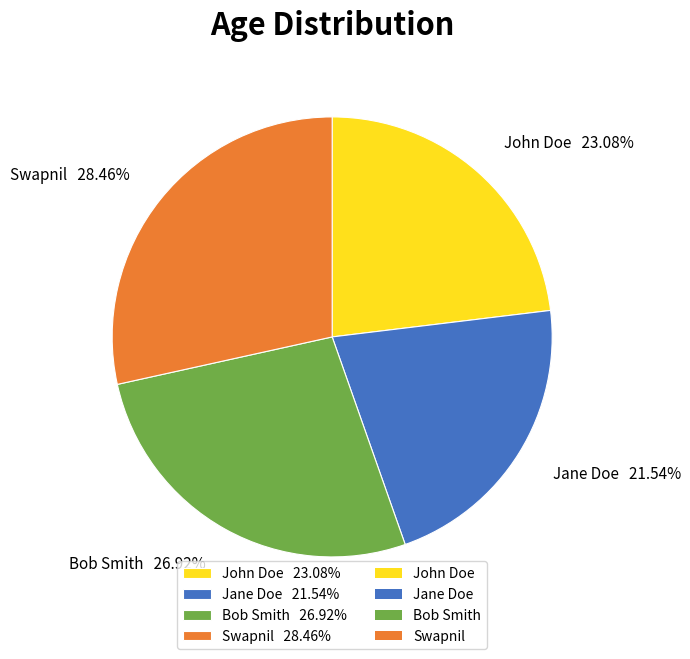

To the nearest percent, what is the average slice percentage?

25%